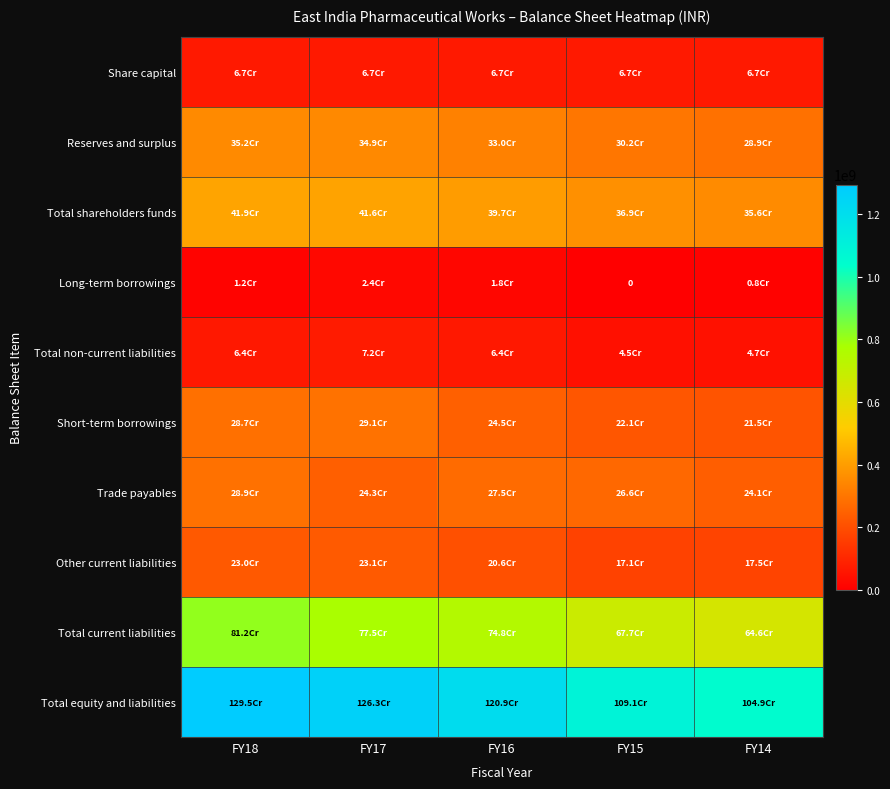

What is the sum of all Total equity and liabilities values?

5905389655